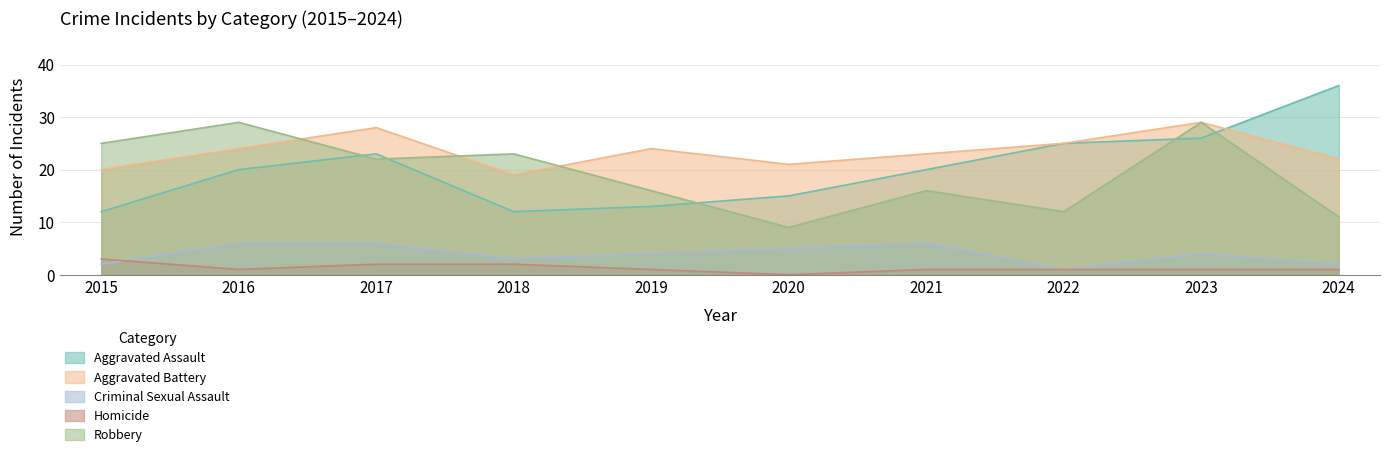

What is the total value across all series at 2017?

81